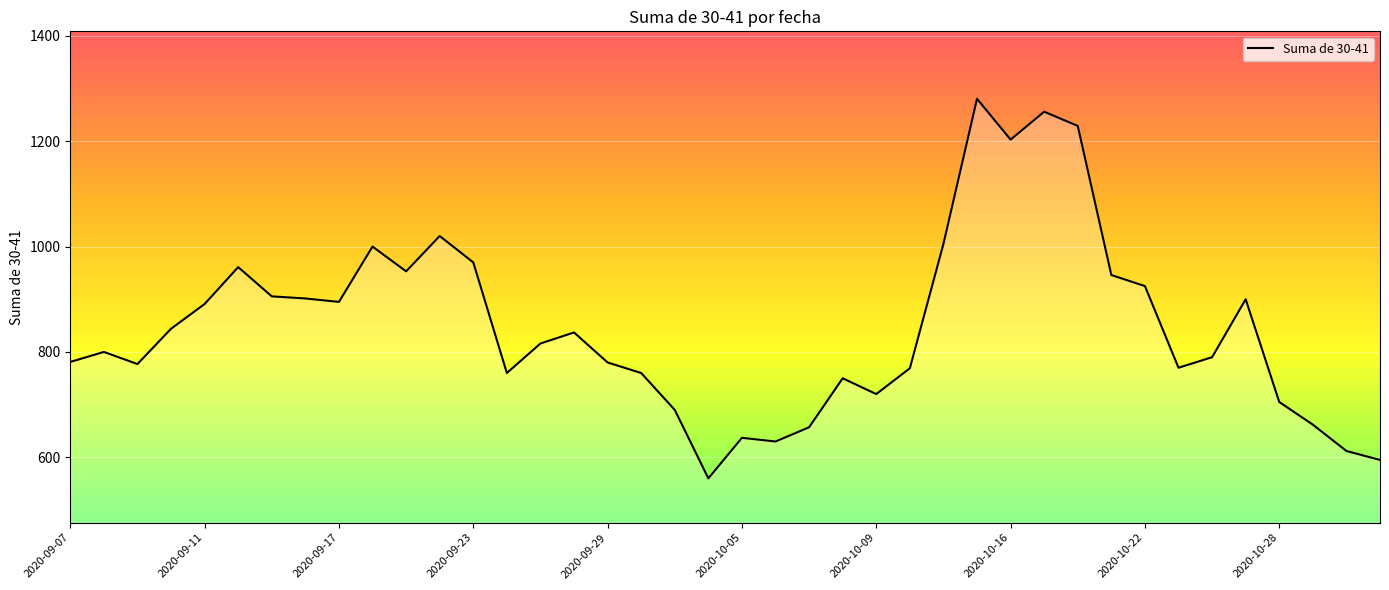

What is the minimum value shown in the chart?

560.0